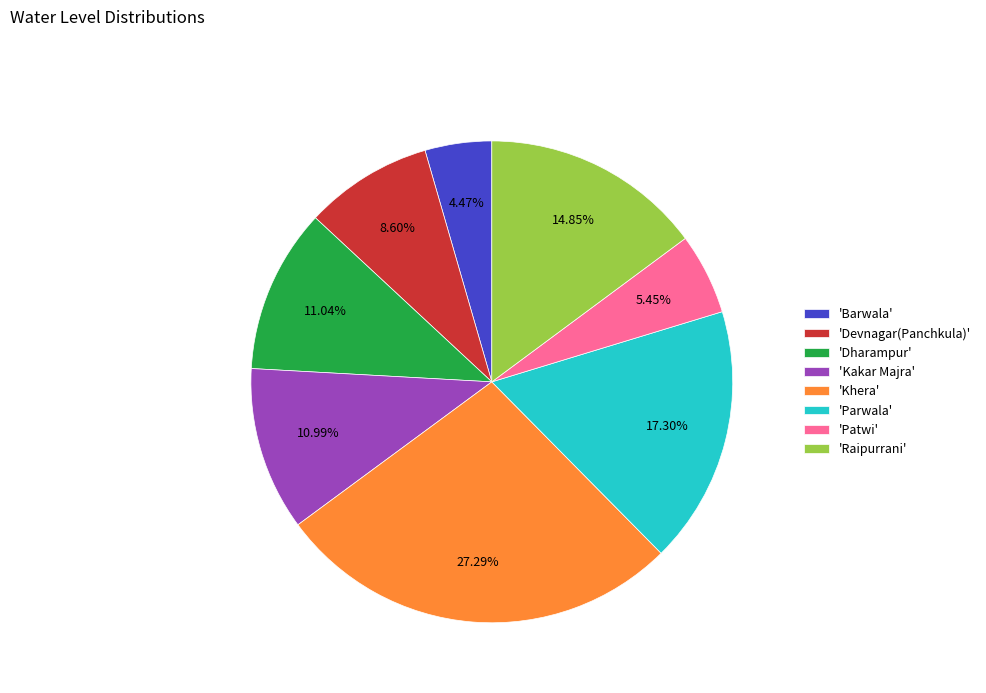

Approximately how many times larger is the value at 'Parwala' compared to 'Dharampur'?

1.6